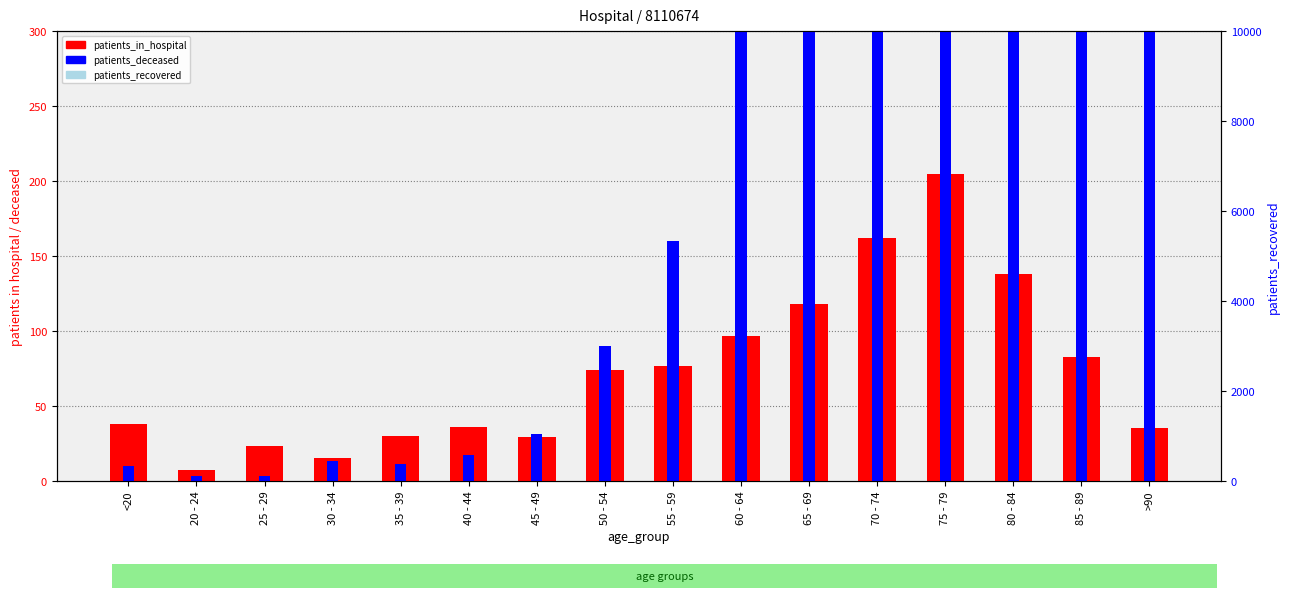

What is the difference between the patients_deceased values at 60 - 64 and 40 - 44?

292